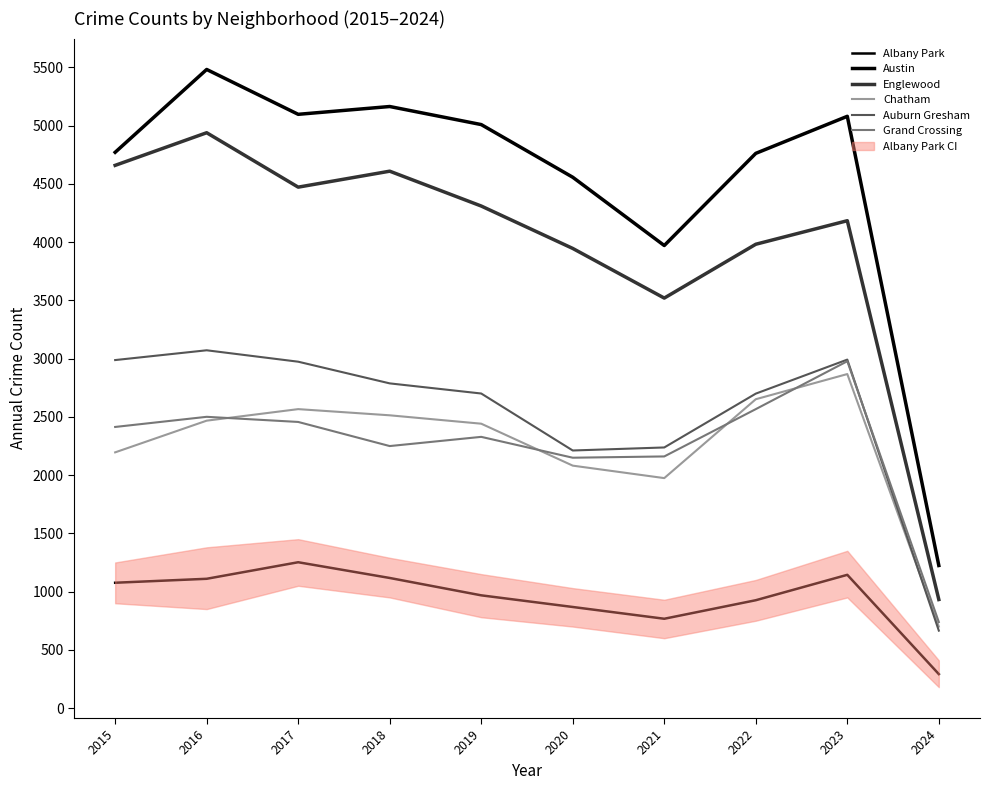

Which series has the largest range (max minus min)?

Austin